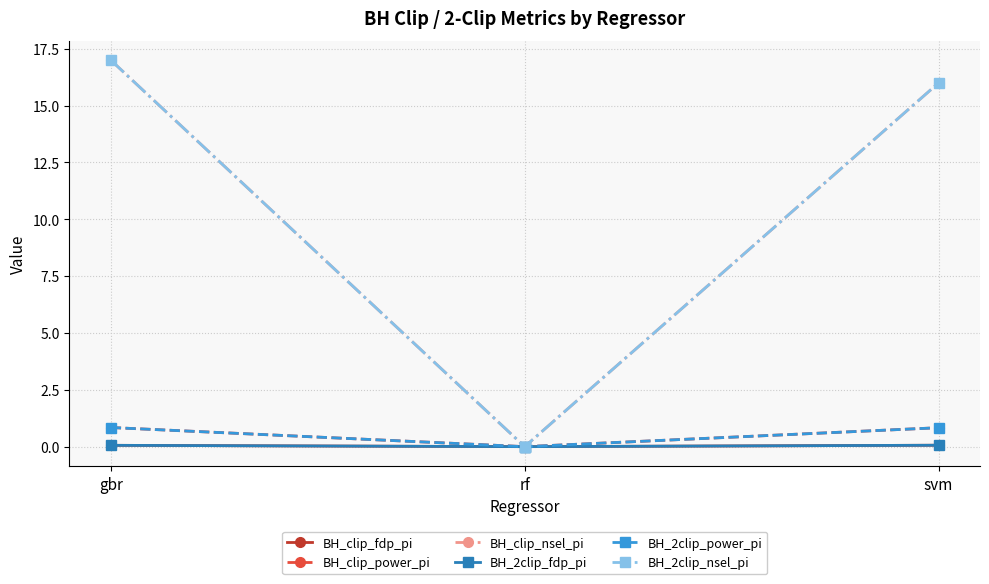

Does the chart have visible grid lines?

Yes